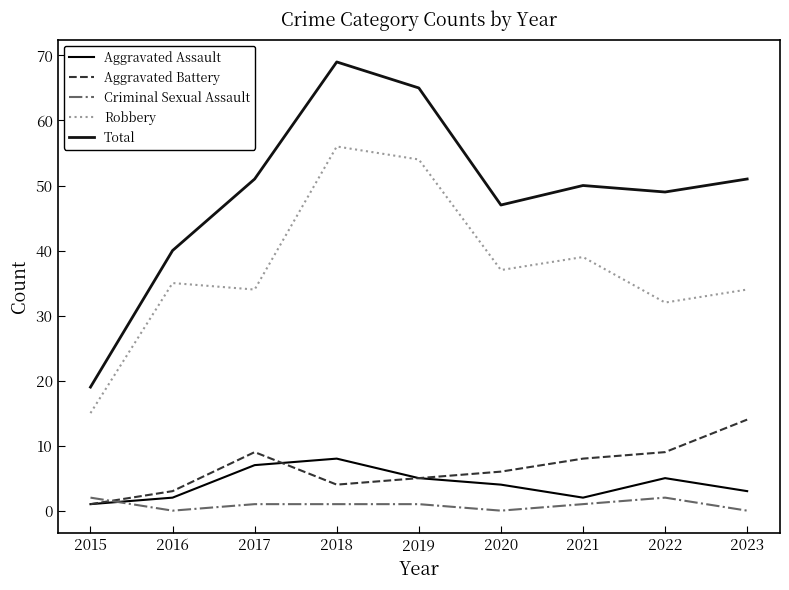

True or false: Robbery and Aggravated Battery intersect in this chart.

False